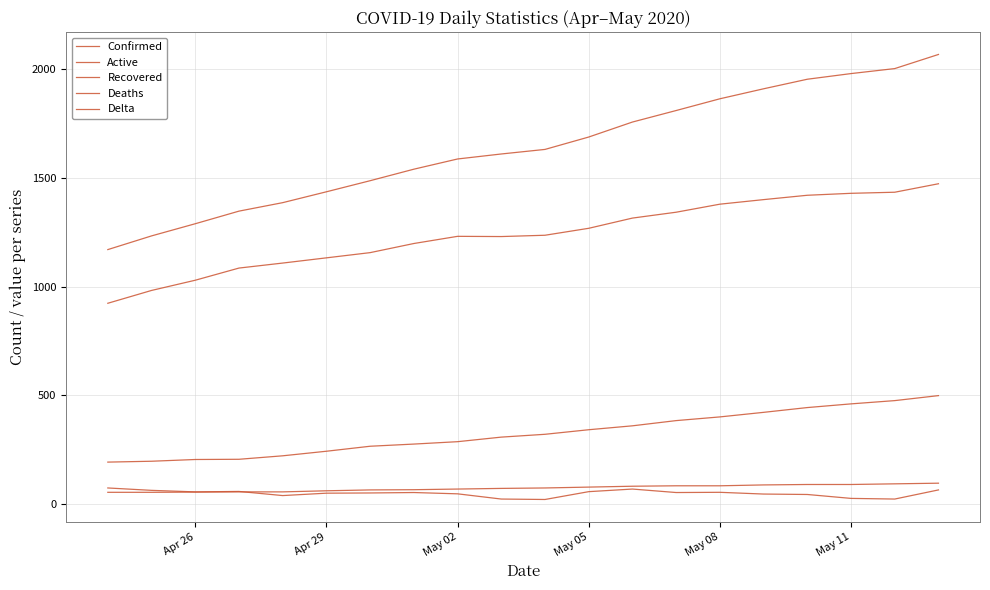

At how many categories does at least one series exceed 841?

20